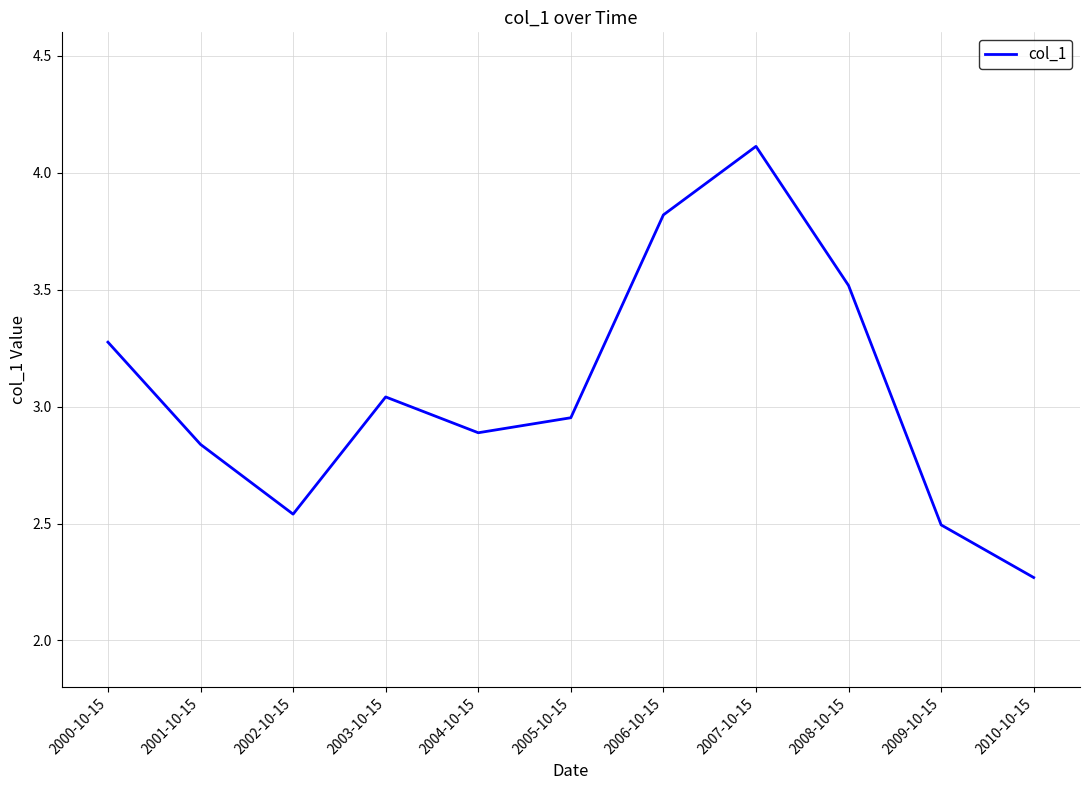

How many interior local peaks (higher than both neighbors) does the data have?

2